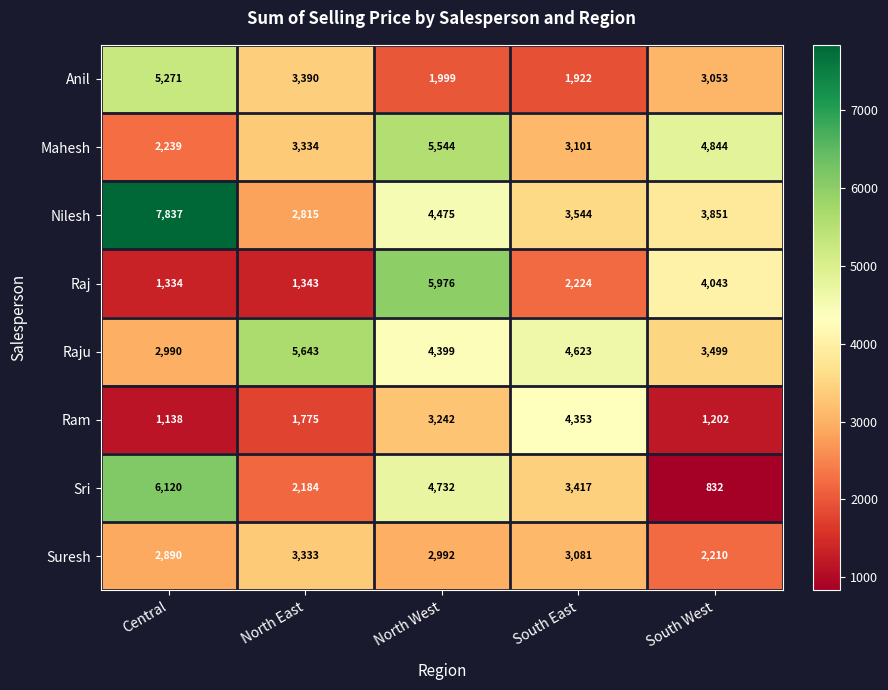

Which series has the largest range (max minus min)?

Sri